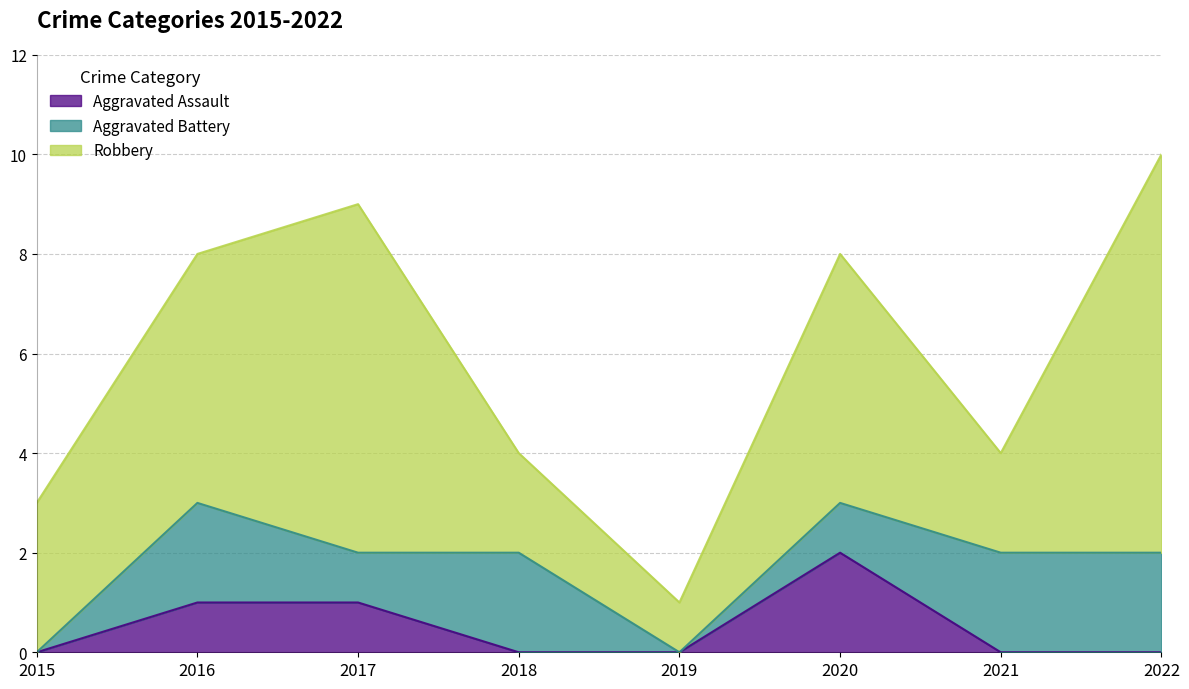

Where is the first local maximum for Robbery?

2017